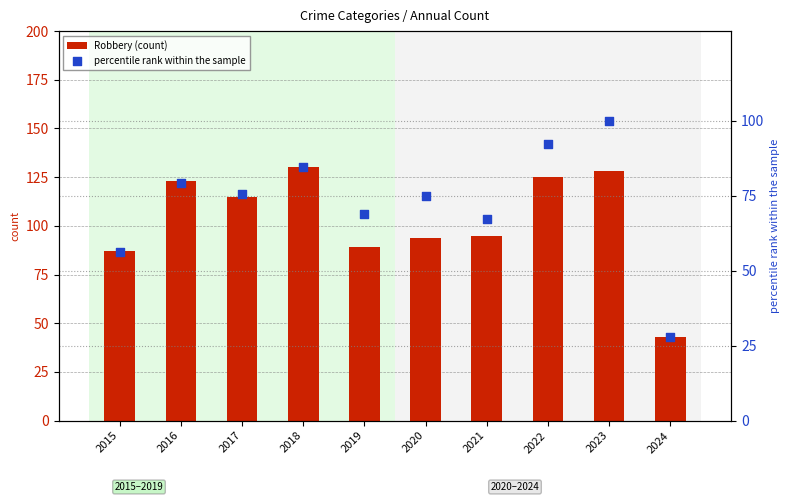

Which series has the largest total across all categories?

Robbery (count)